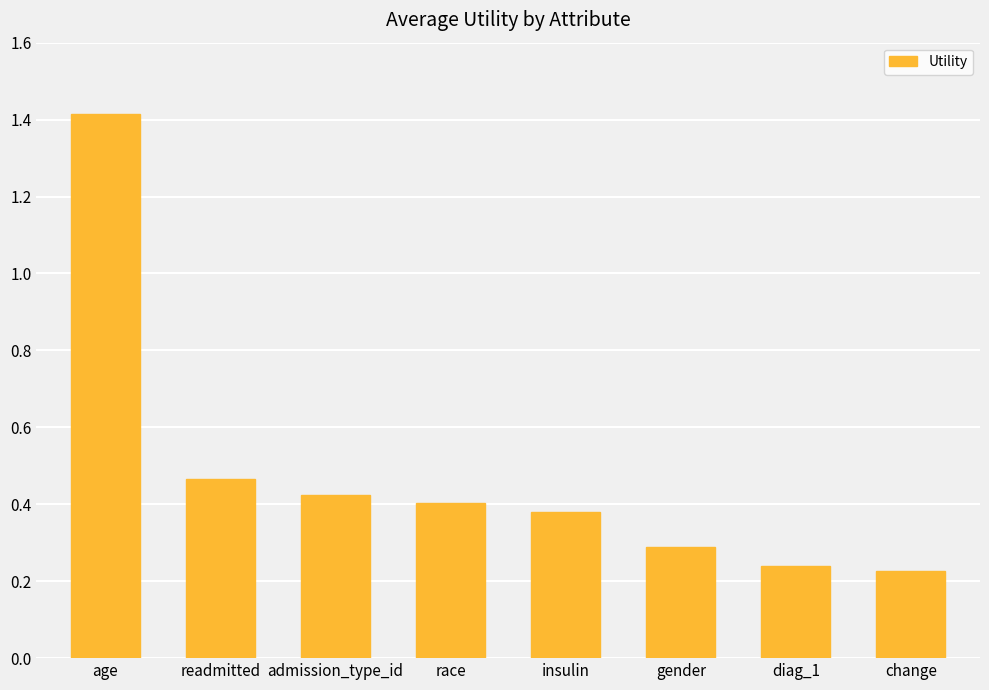

What is the label of the 1st bar from the left?

age